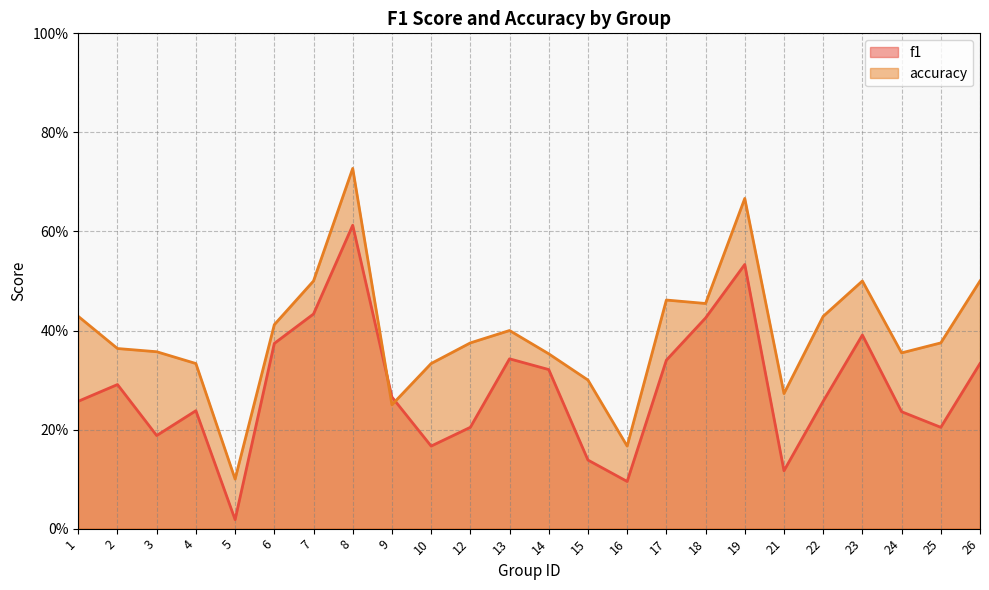

What value does the f1 series have at 25?

0.2